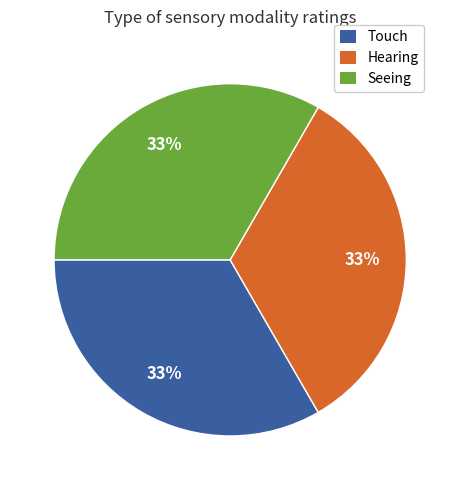

Does any single category account for the majority?

No